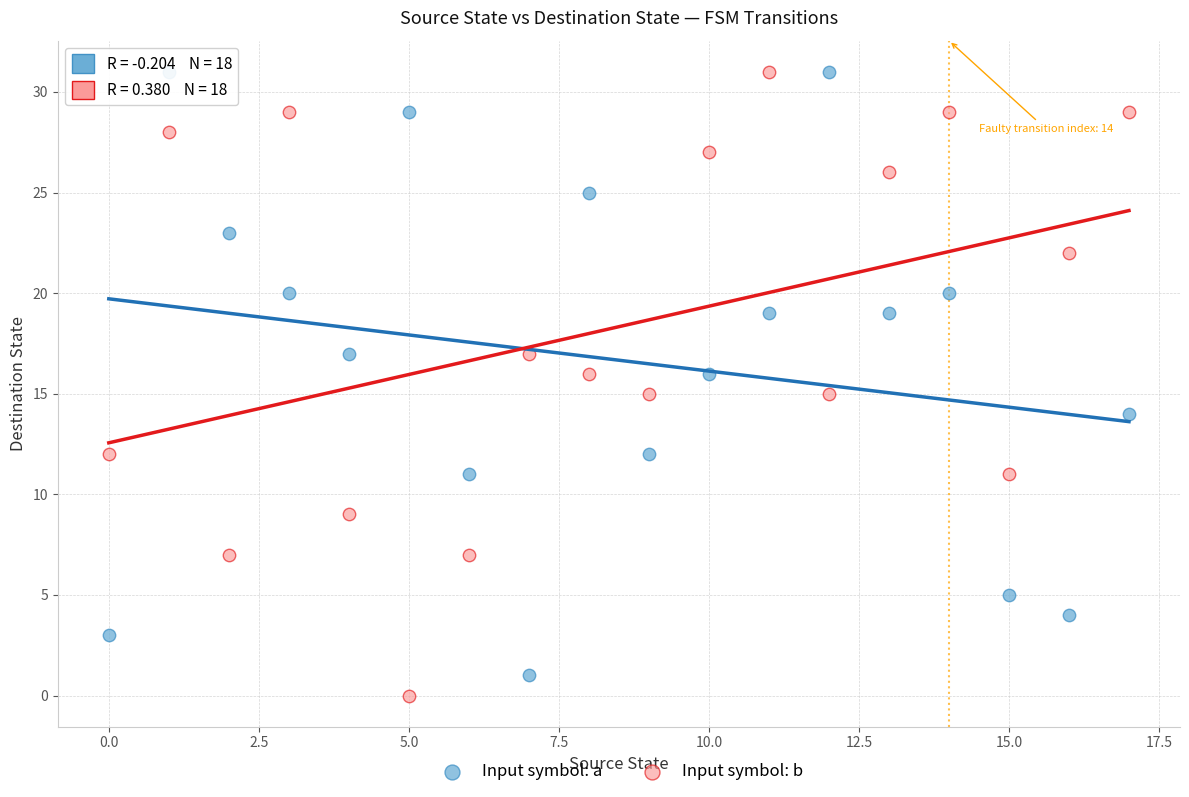

Across all data points, what is the range of Y values (max minus min)?

31